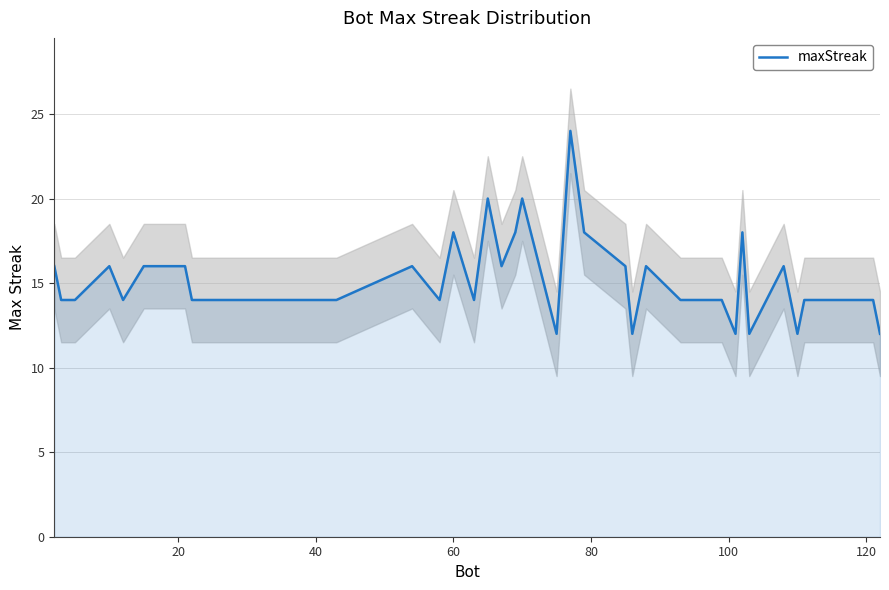

What is the greatest value displayed?

24